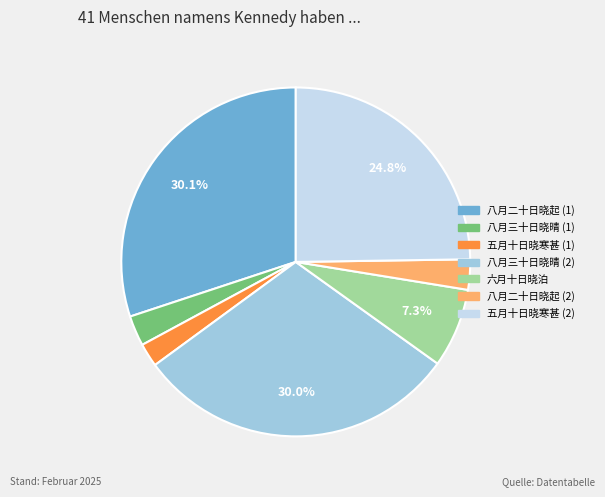

Is there a majority slice in this chart?

No